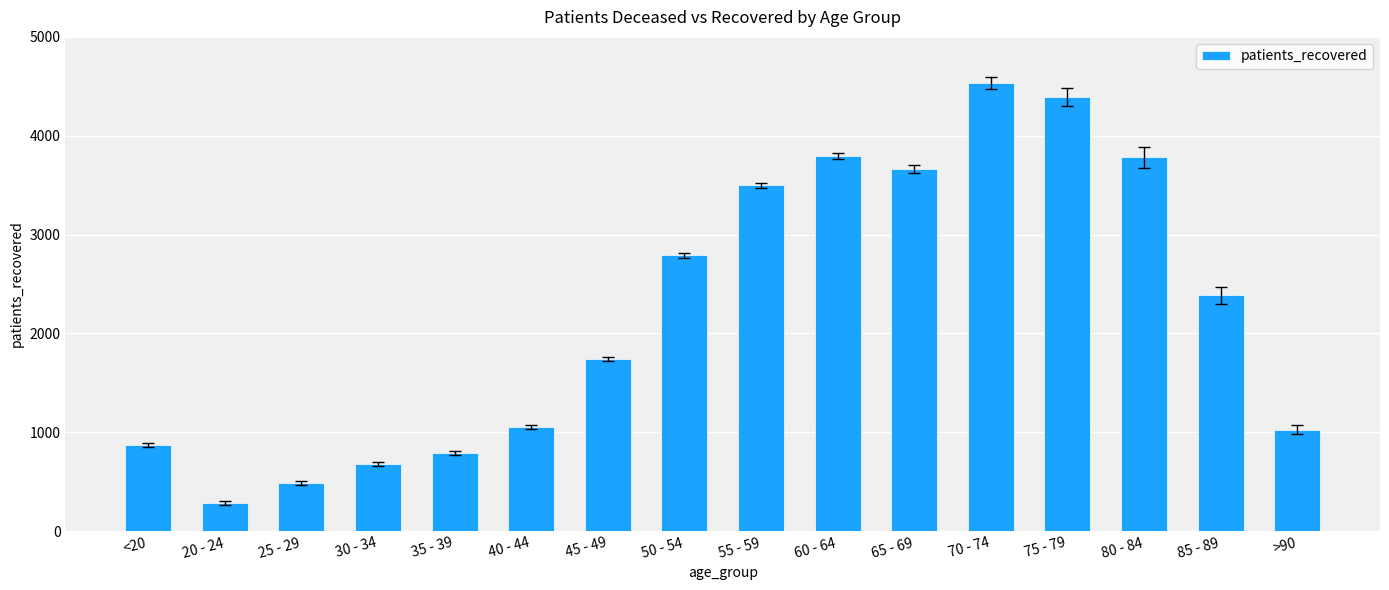

True or false: the data shows 1744 at 45 - 49.

True